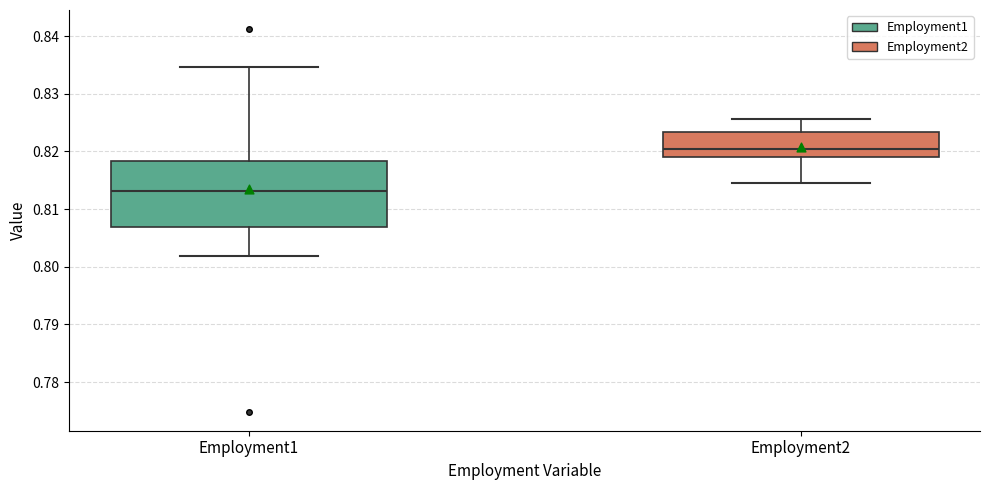

Reading left to right, read every box against the y-axis: the position of its median line, the range the box covers, and the ends of its whiskers. The values are not printed on the chart, so give them approximately, as read against the axis.

Employment1: median 0.813, box 0.807 to 0.818, whiskers 0.802 to 0.835
Employment2: median 0.820, box 0.819 to 0.823, whiskers 0.815 to 0.826